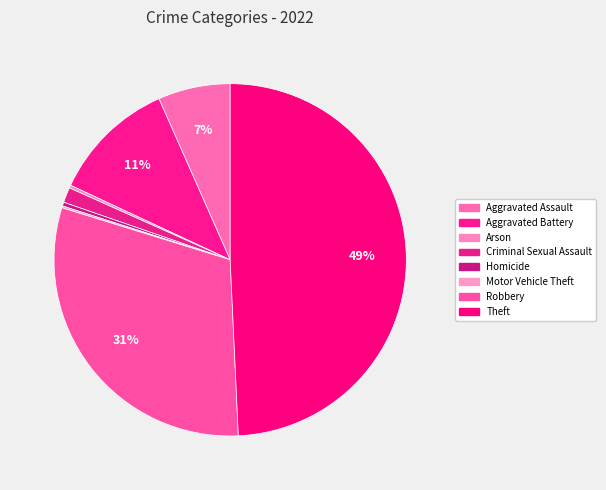

How many segments does this pie chart have?

8